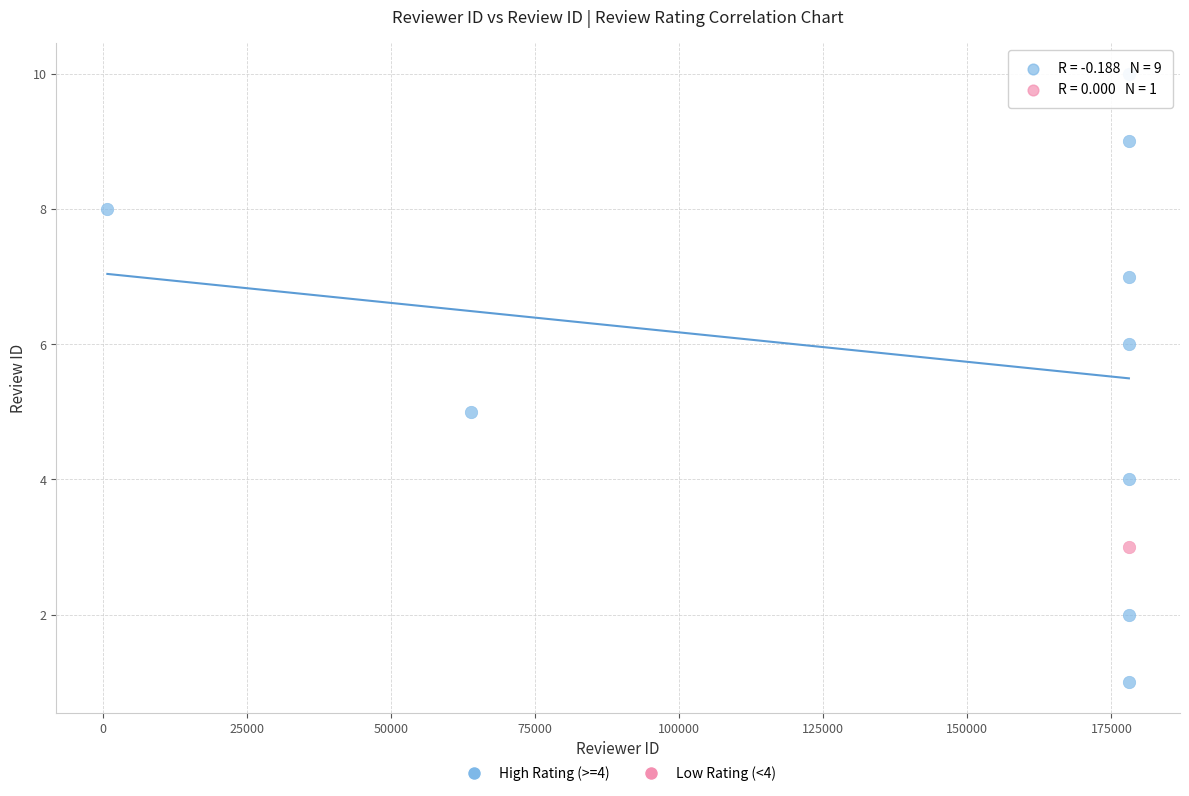

What are all the series names shown in the legend?

High Rating (>=4), Low Rating (<4)